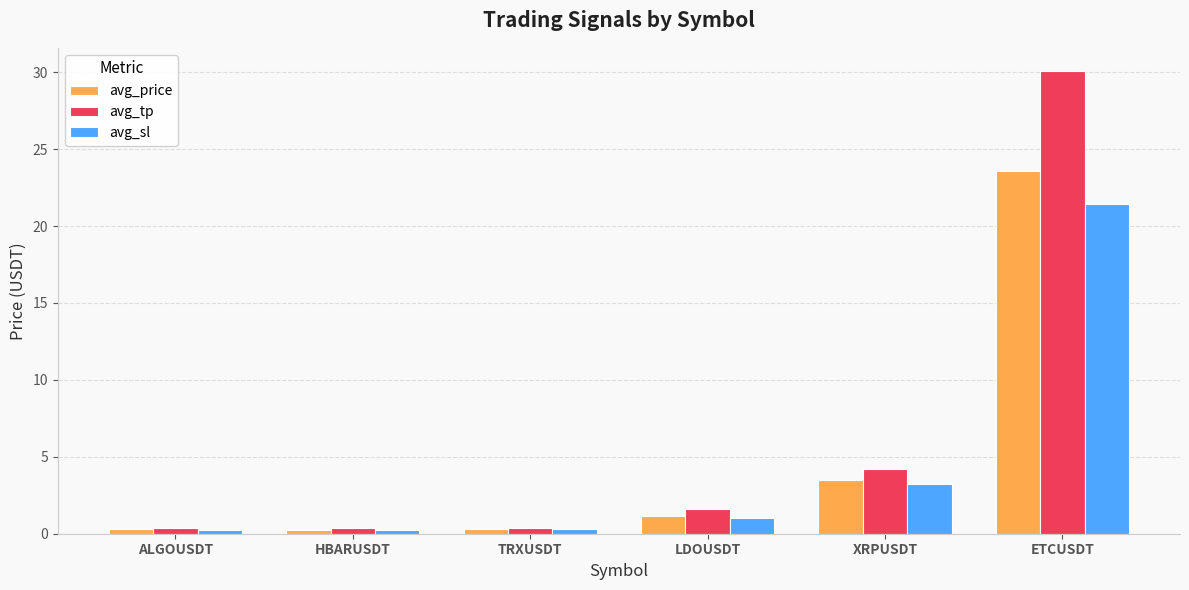

The value of avg_sl at ETCUSDT is 21.4. True or false?

True